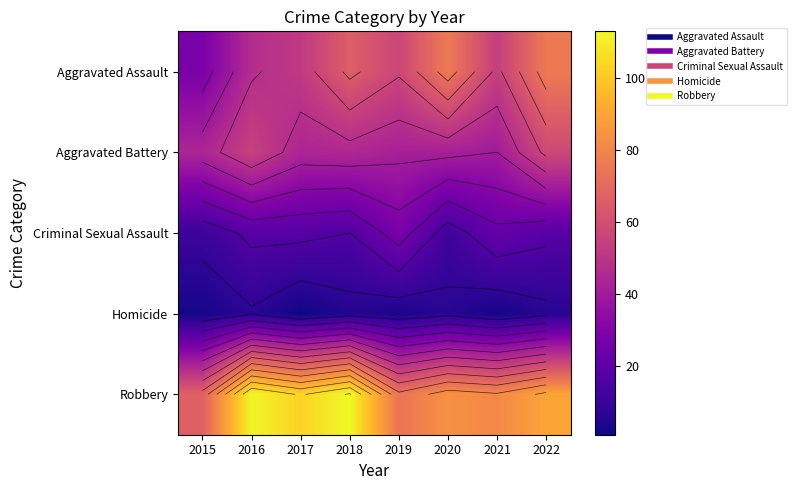

List the labels in order of Homicide value, largest first.

2016, 2020, 2022, 2018, 2019, 2015, 2021, 2017